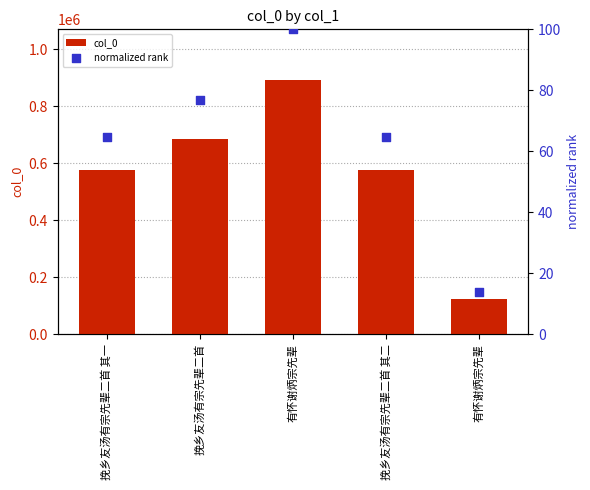

At which category is the sum across all series the highest?

有怀谢炳宗先辈